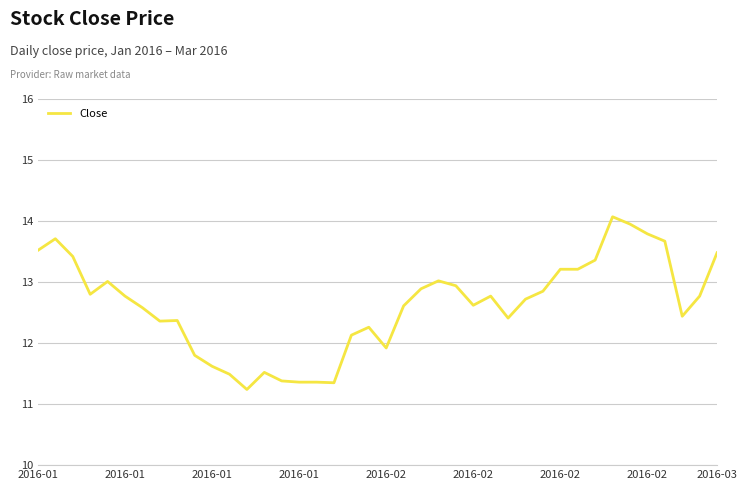

What is the average value?

12.6